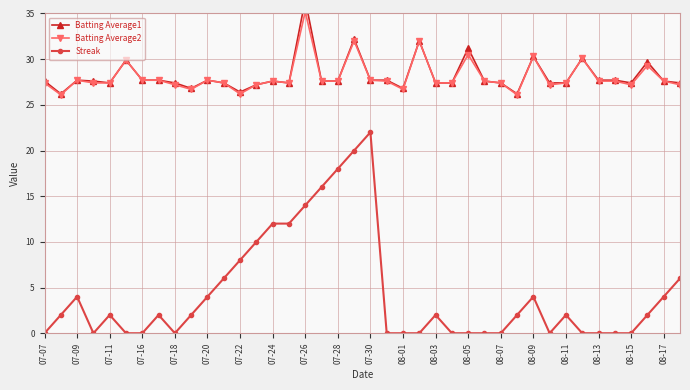

Which category has the highest value in the Batting Average2 series?

07-26